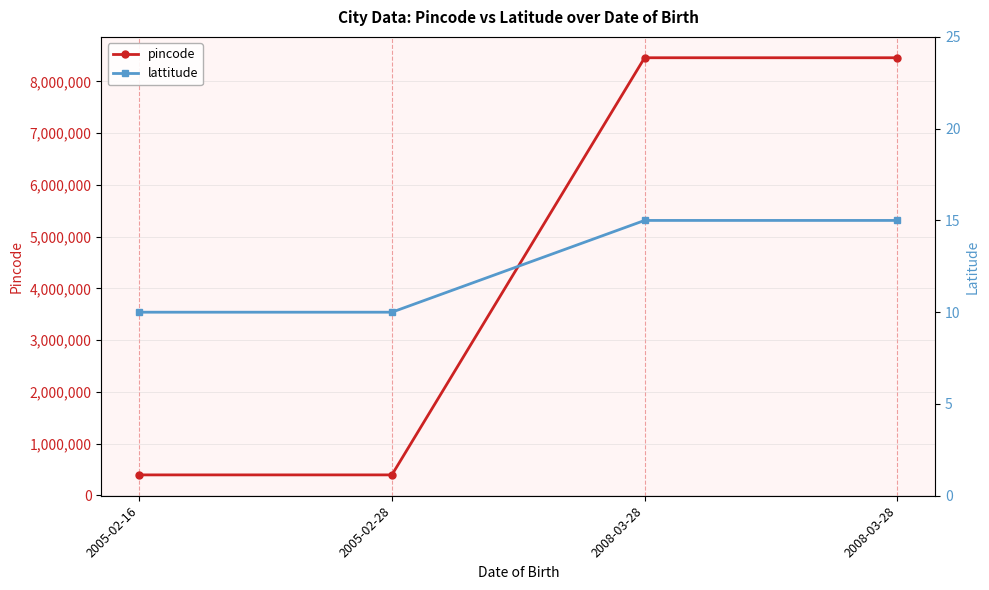

What is the difference between the maximum and second lowest values in the lattitude series?

5